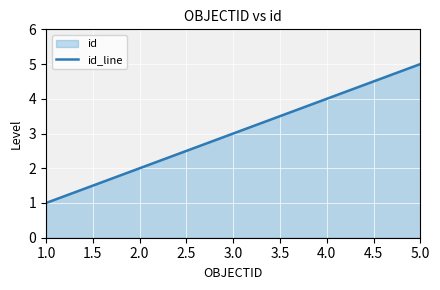

How many values are below 3?

2